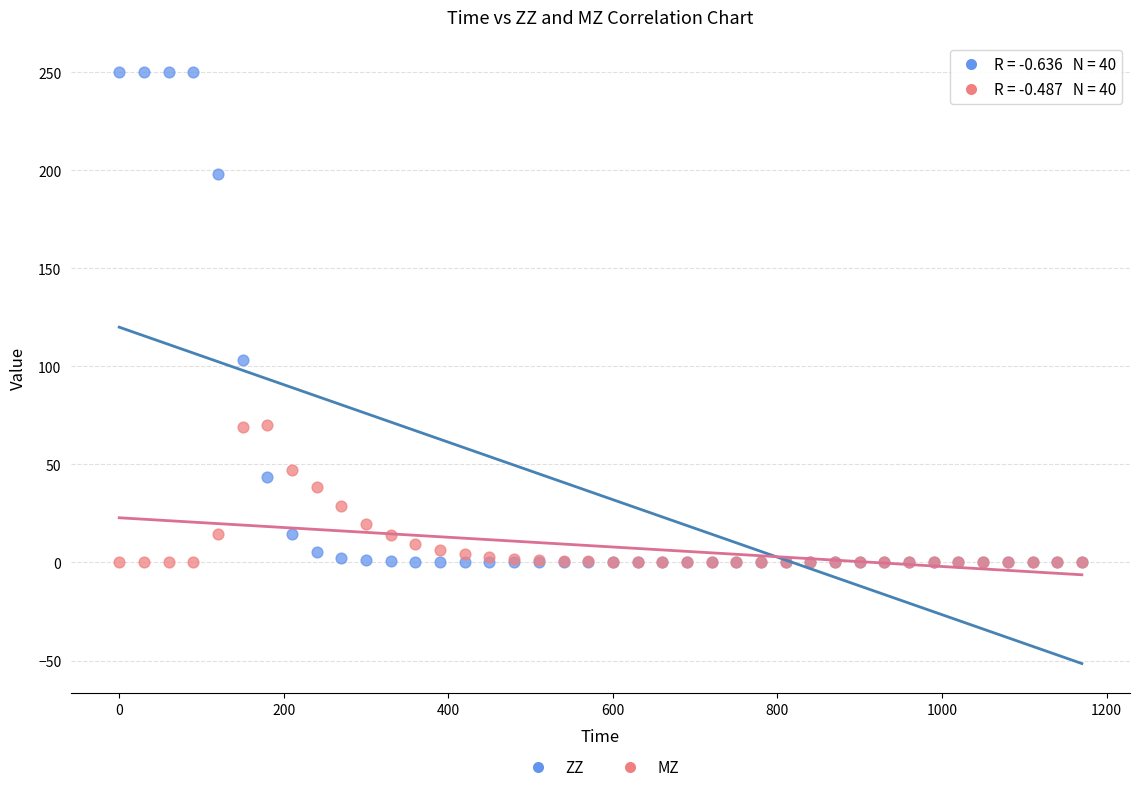

What are all the series names shown in the legend?

ZZ, MZ